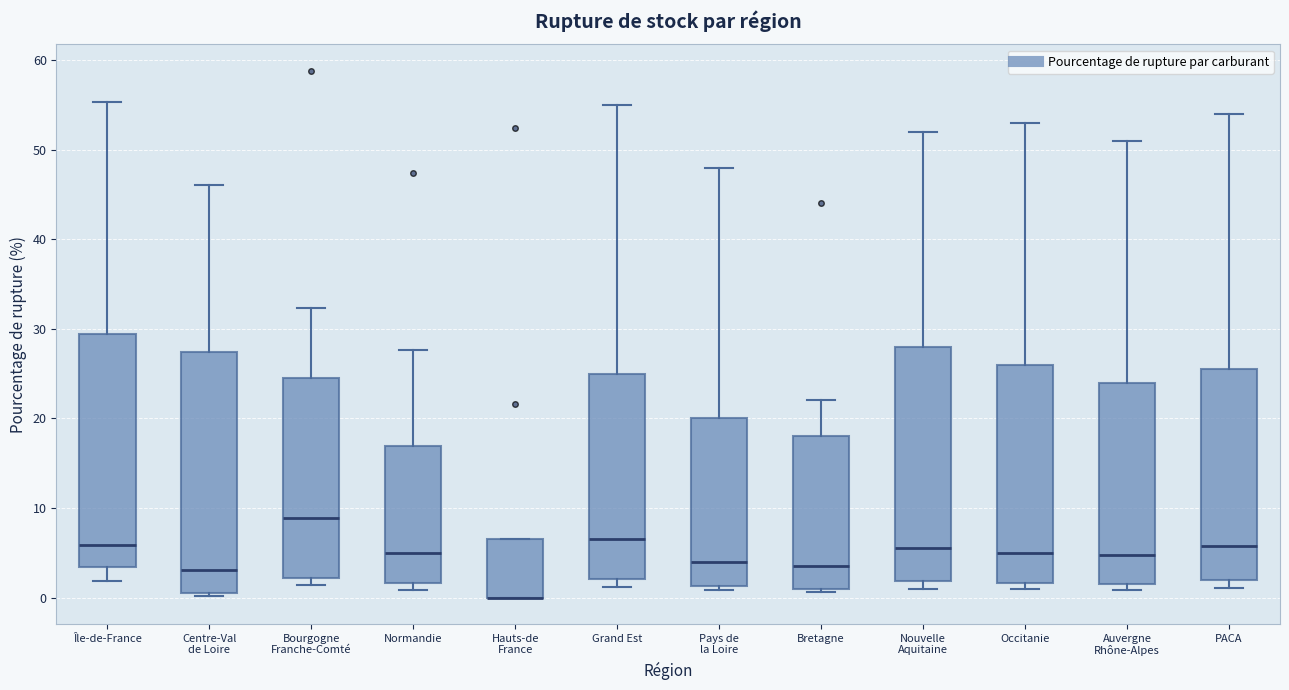

Reading left to right, transcribe this box plot: for each box, give where its median line is, the range the box spans, and where its two whiskers end, as read against the y-axis. The values are not printed on the chart, so give them approximately, as read against the axis.

Île-de-France: median 6, box 3 to 29, whiskers 2 to 55
Centre-Val de Loire: median 3, box 0 to 27, whiskers 0 to 46
Bourgogne Franche-Comté: median 9, box 2 to 24, whiskers 1 to 32
Normandie: median 5, box 2 to 17, whiskers 1 to 28
Hauts-de France: median 0 (drawn on the box's lower edge), box 0 to 7, whiskers 0 to 7
Grand Est: median 7, box 2 to 25, whiskers 1 to 55
Pays de la Loire: median 4, box 1 to 20, whiskers 1 (just below the box's lower edge) to 48
Bretagne: median 4, box 1 to 18, whiskers 1 (just below the box's lower edge) to 22
Nouvelle Aquitaine: median 6, box 2 to 28, whiskers 1 to 52
Occitanie: median 5, box 2 to 26, whiskers 1 to 53
Auvergne Rhône-Alpes: median 5, box 2 to 24, whiskers 1 to 51
PACA: median 6, box 2 to 26, whiskers 1 to 54